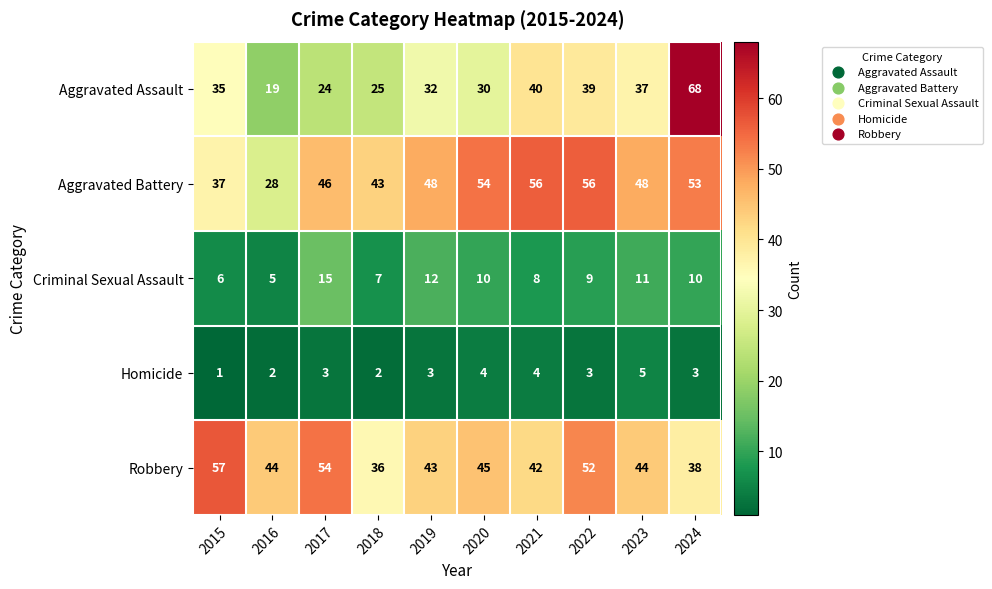

At which label is Robbery closest to 46?

2020